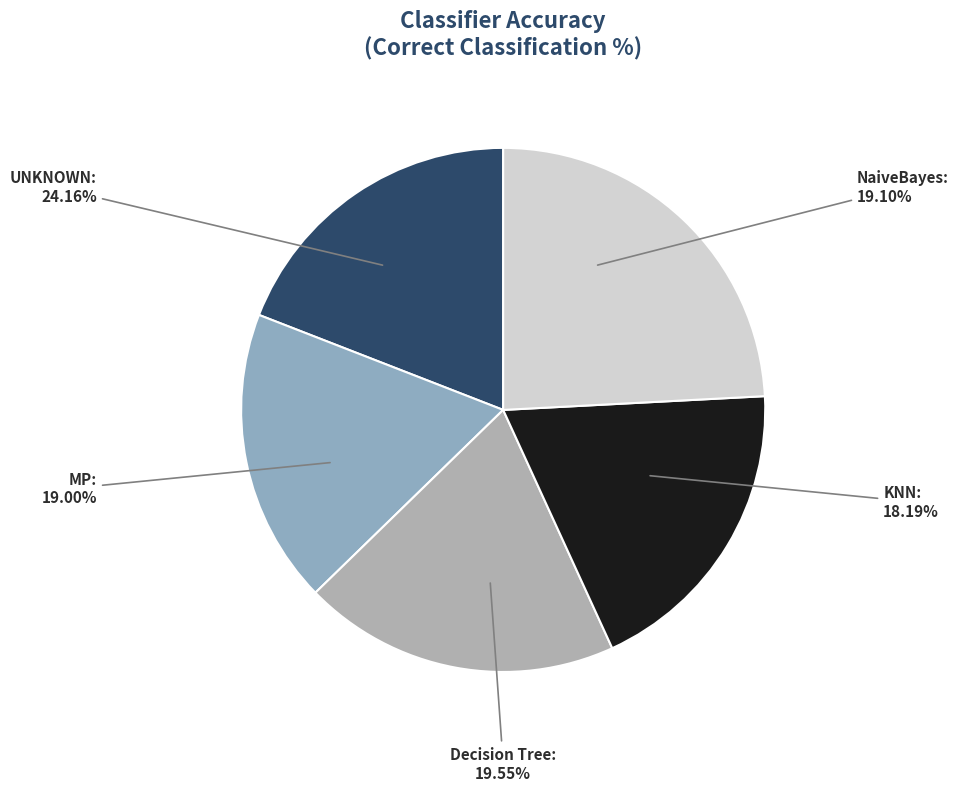

To the nearest percent, what percentage of the pie is Decision Tree?

20%